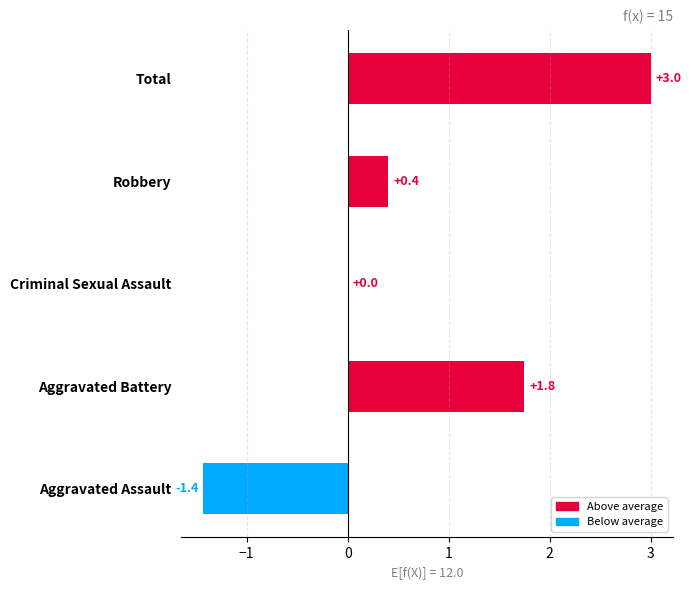

Between Aggravated Battery and Aggravated Assault, which is larger?

Aggravated Battery